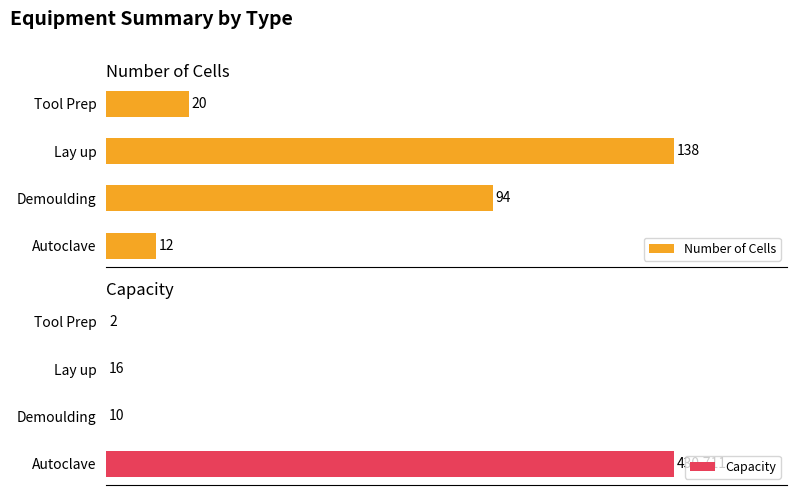

Does the chart contain any negative values?

No